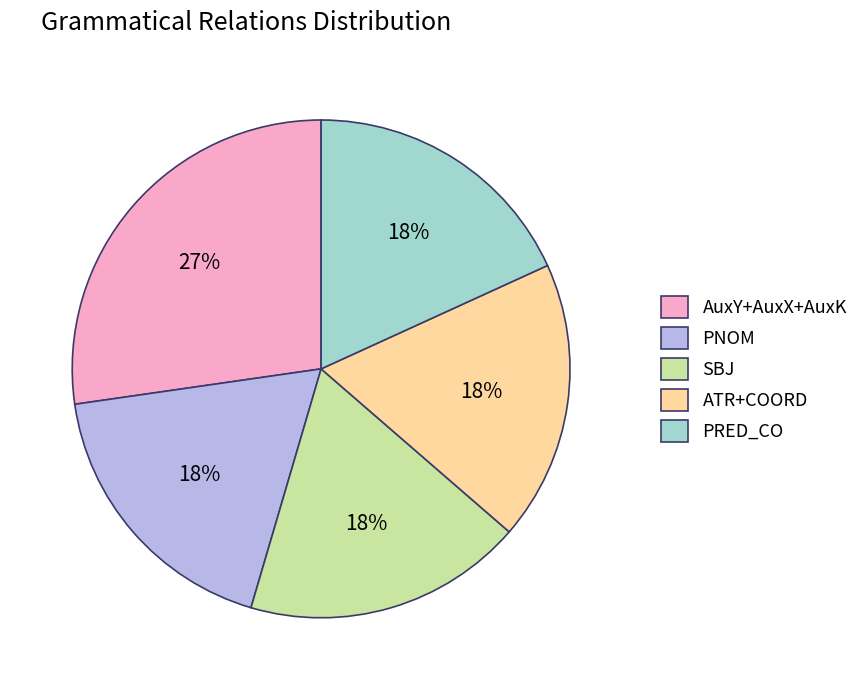

Which slice is the largest?

AuxY+AuxX+AuxK